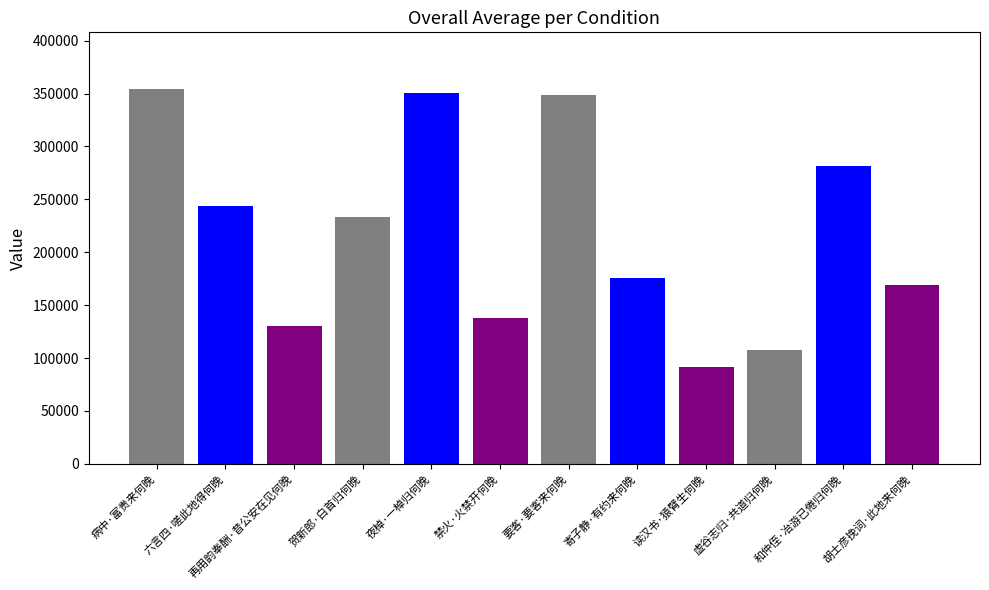

Approximately how many times larger is the value at 读汉书·猿臂生何晚 compared to 贺新郎·白首归何晚?

0.4